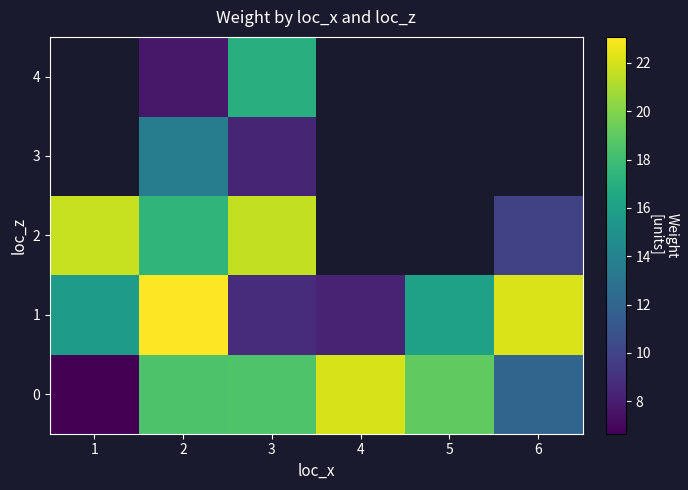

Where does the 0 series first go above 18?

2